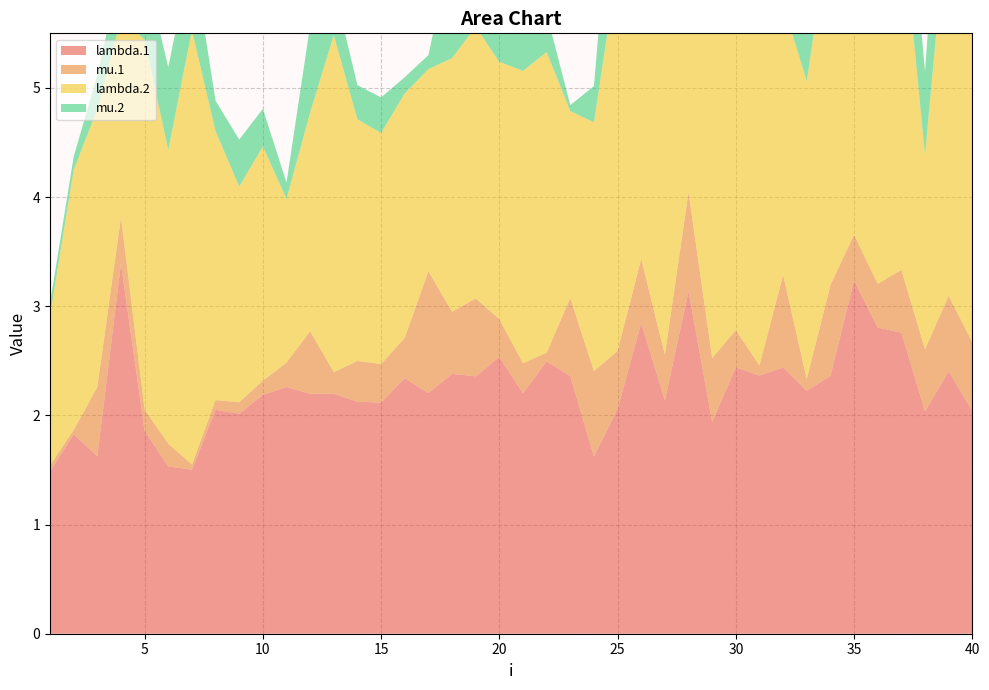

Reading left to right, list all the values displayed in this chart.

lambda.1: 1.5	1.8	1.6	3.4	1.9	1.5	1.5	2.1	2.0	2.2	2.3	2.2	2.2	2.1	2.1	2.3	2.2	2.4	2.4	2.5	2.2	2.5	2.4	1.6	2.1	2.8	2.1	3.1	1.9	2.4	2.4	2.4	2.2	2.4	3.2	2.8	2.8	2.0	2.4	2.0
mu.1: 0.1	0.0	0.6	0.4	0.2	0.2	0.0	0.1	0.1	0.1	0.2	0.6	0.2	0.4	0.4	0.4	1.1	0.6	0.7	0.3	0.3	0.1	0.7	0.8	0.5	0.6	0.4	0.9	0.6	0.3	0.1	0.8	0.1	0.8	0.4	0.4	0.6	0.6	0.7	0.6
lambda.2: 1.4	2.4	2.5	1.8	3.4	2.7	4.0	2.5	2.0	2.1	1.5	2.0	3.1	2.2	2.1	2.2	1.9	2.3	2.5	2.4	2.7	2.8	1.7	2.3	3.5	3.3	3.2	3.4	3.6	3.6	3.3	2.5	2.7	3.3	3.3	3.3	3.3	1.8	3.6	3.8
mu.2: 0.1	0.1	0.3	0.5	0.7	0.8	0.7	0.3	0.4	0.3	0.1	0.8	0.4	0.3	0.3	0.1	0.1	1.0	0.4	1.5	0.6	0.4	0.1	0.3	1.5	0.6	1.2	0.9	1.0	1.5	0.5	0.3	1.3	0.0	1.8	0.1	1.0	0.8	1.5	0.5